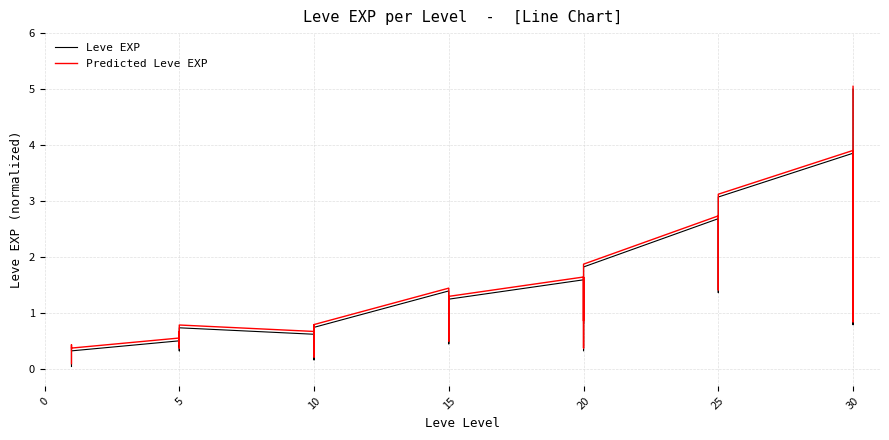

How many lines are shown in the chart?

2